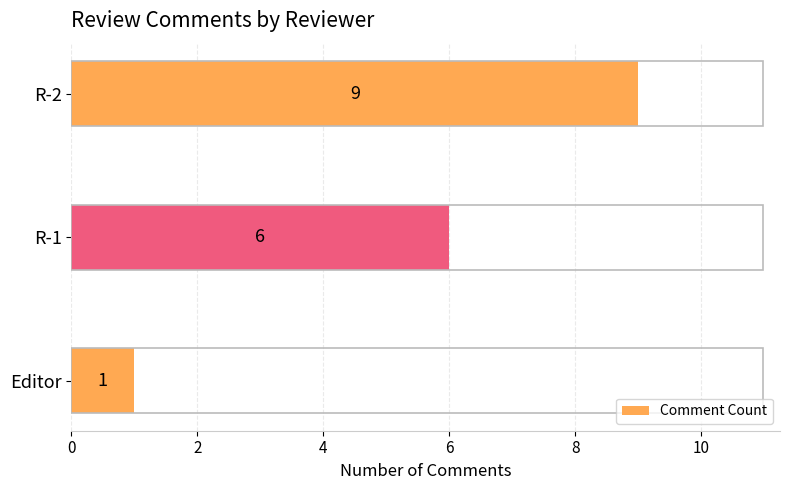

What is the maximum value shown in the chart?

9